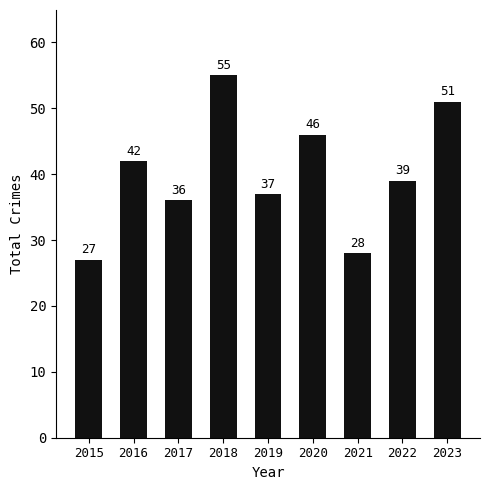

How many categories are shown in the chart?

9